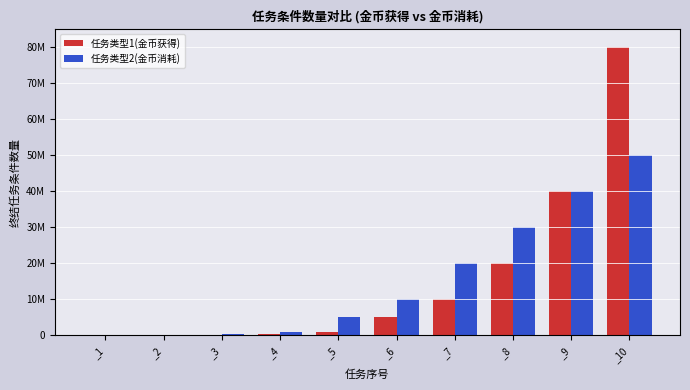

Reading left to right, extract all data points from this chart.

任务类型1(金币获得): 10000	50000	100000	500000	1000000	5000000	10000000	20000000	40000000	80000000
任务类型2(金币消耗): 50000	200000	500000	1000000	5000000	10000000	20000000	30000000	40000000	50000000